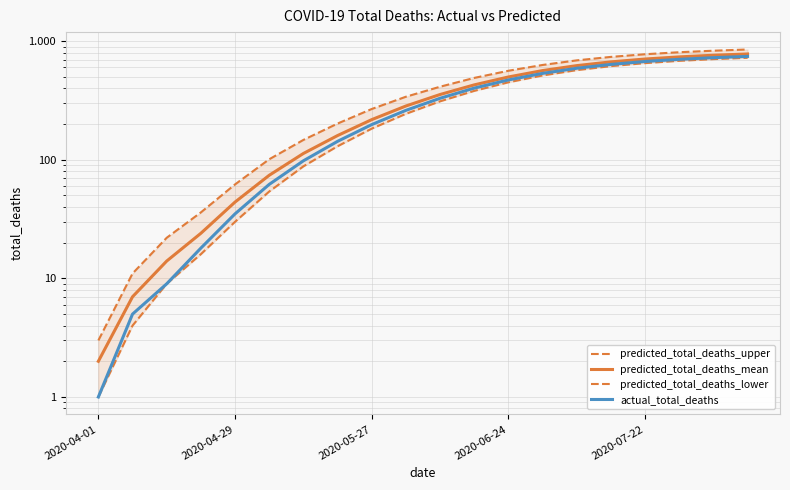

The predicted_total_deaths_lower series shows 450 at 2020-06-24. True or false?

True